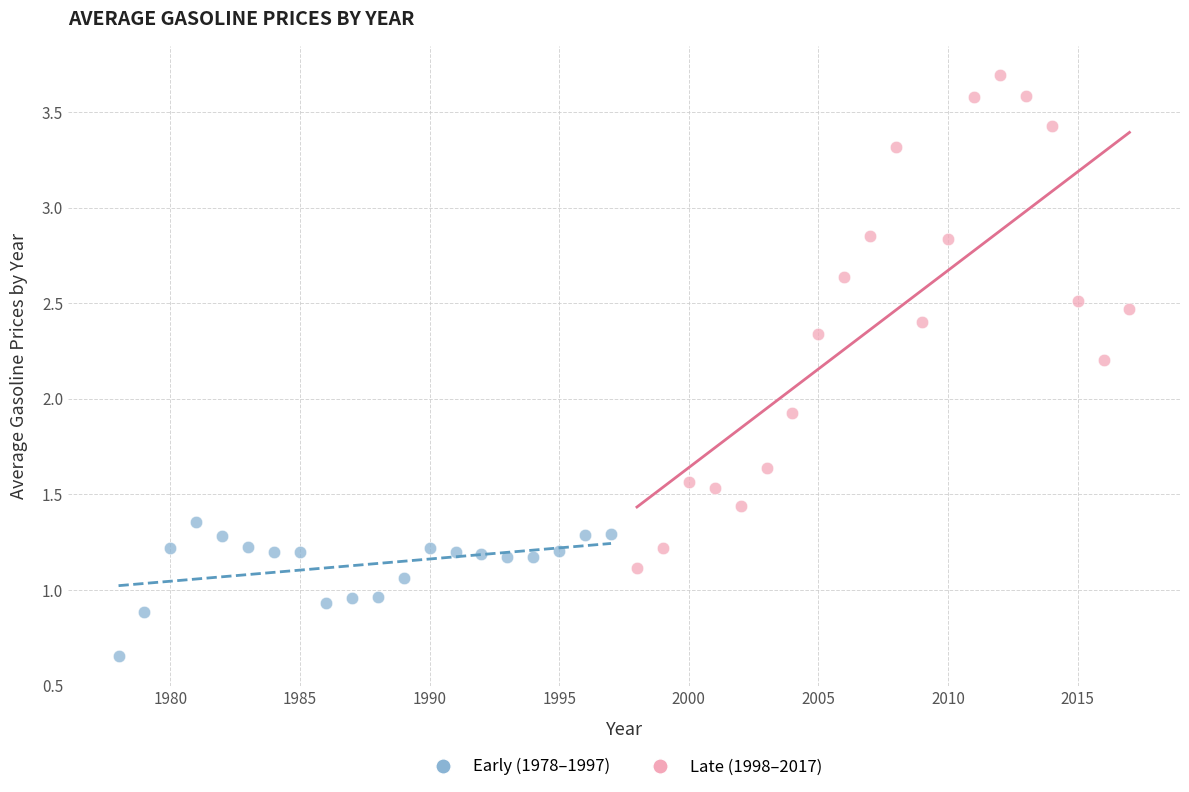

Which series reaches the minimum Y coordinate?

Early (1978–1997)